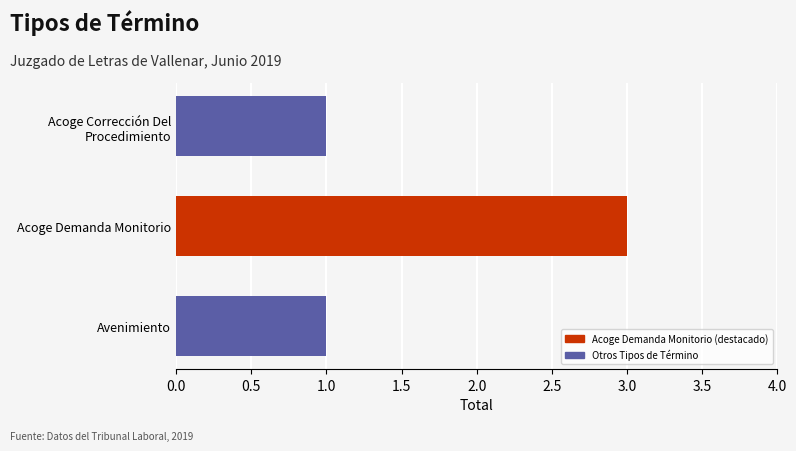

Does the chart contain stacked bars?

No